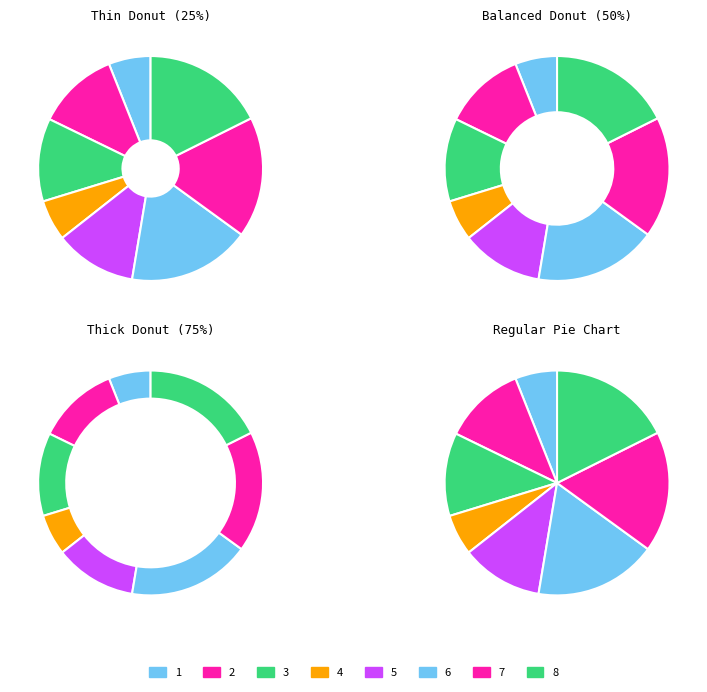

The 8 slice represents 4% of the pie. True or false?

False